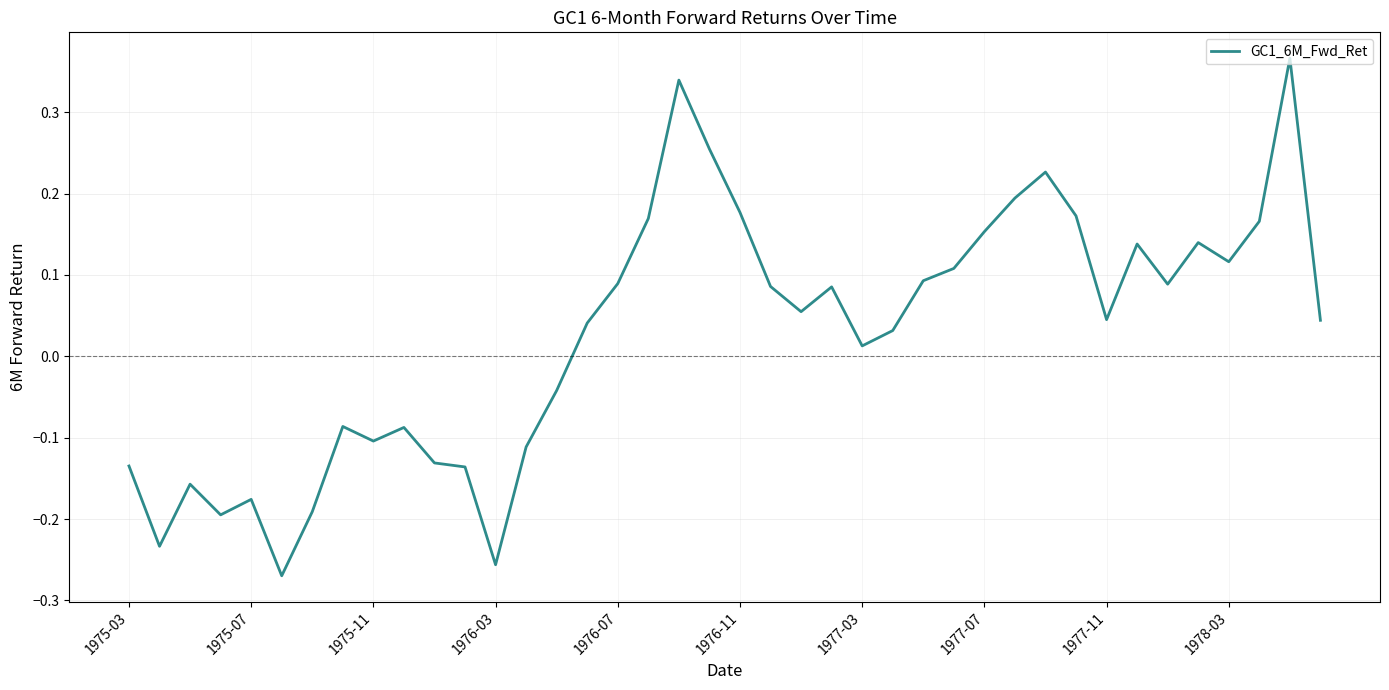

What is the difference between the maximum and minimum values?

0.6